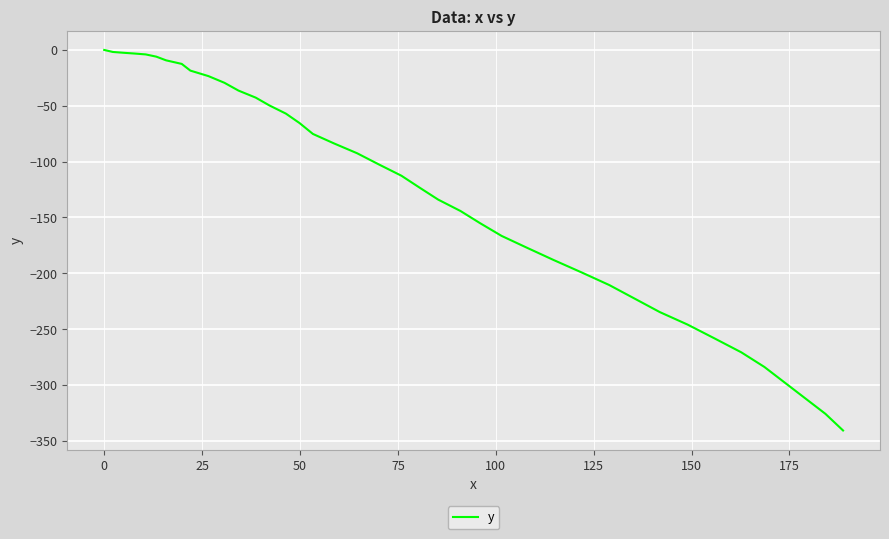

What is the minimum value shown in the chart?

-340.7